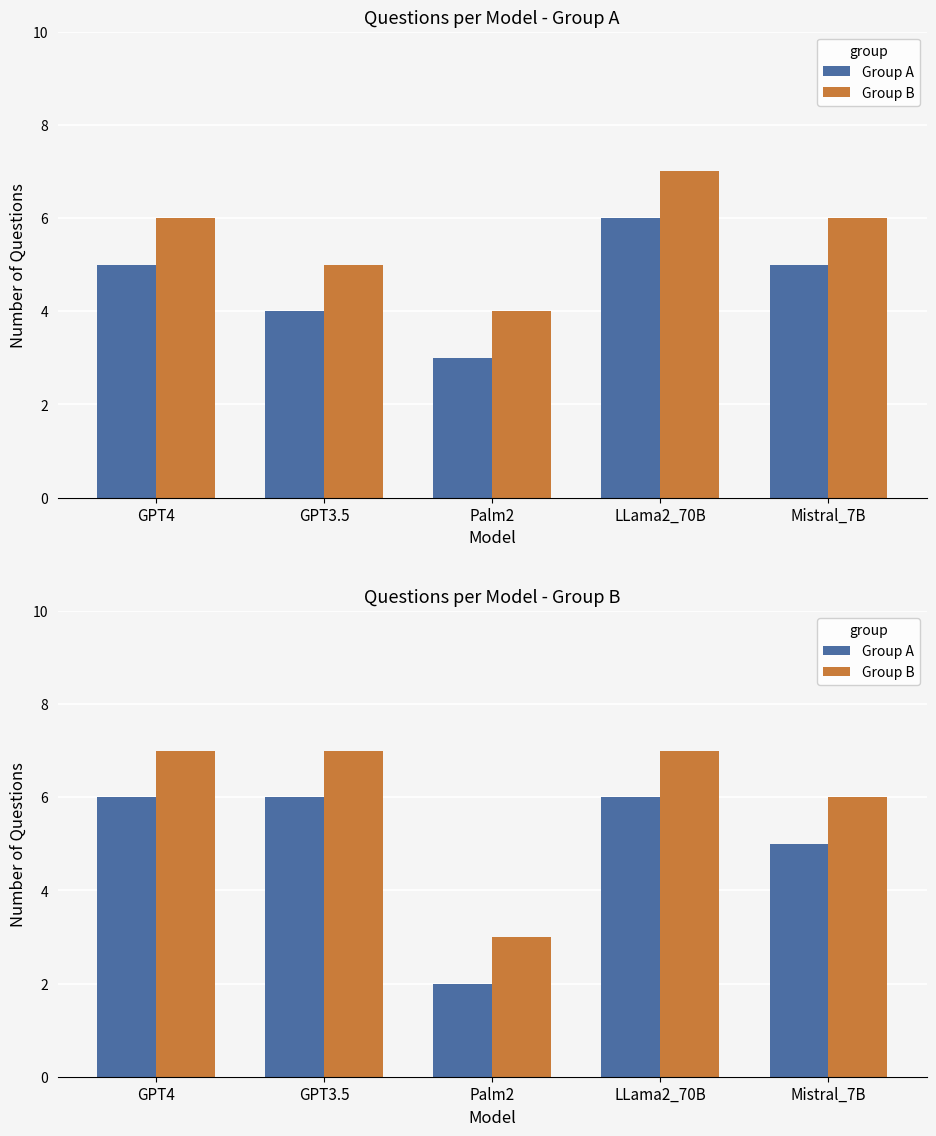

What are all the series names shown in the legend?

Group A, Group B